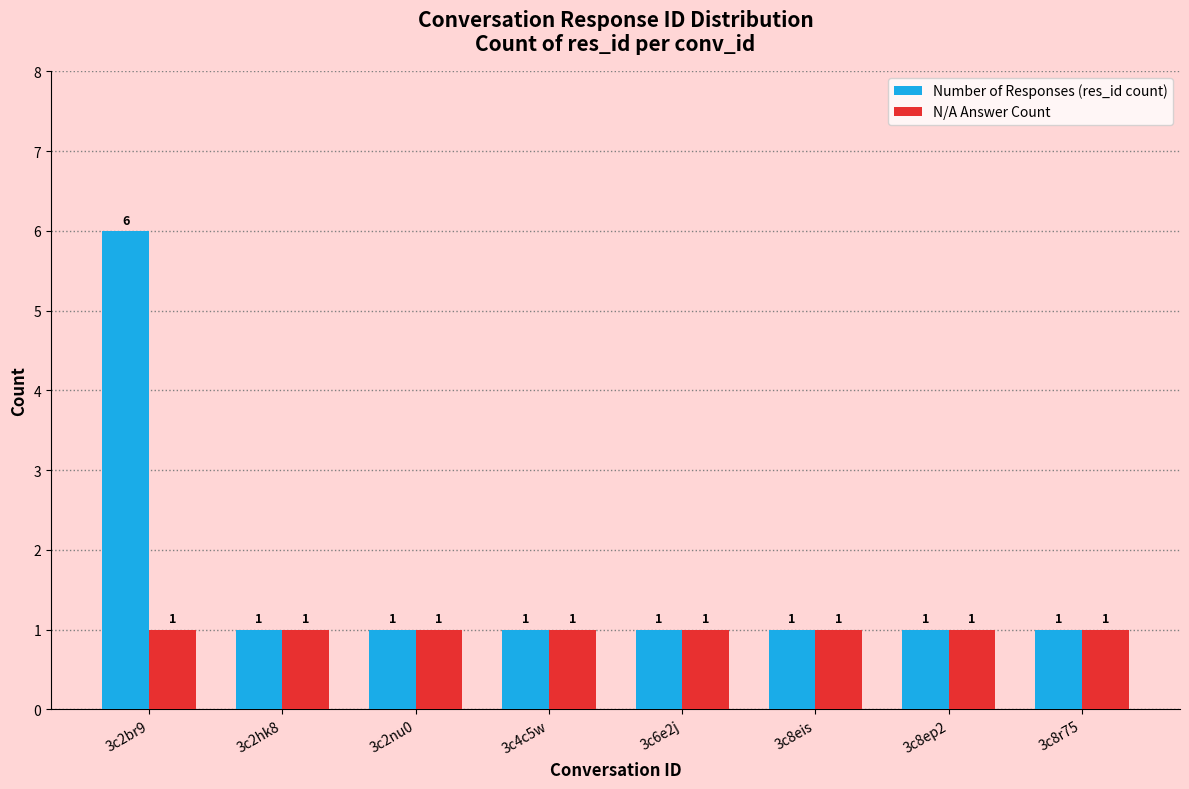

What is the sum of the N/A Answer Count values at 3c8ep2 and 3c2hk8?

2